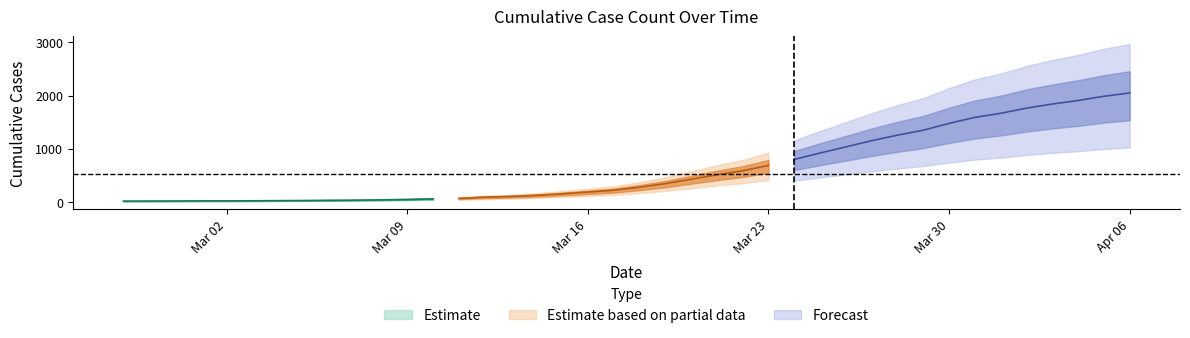

Which category has the lowest value across all series?

2020-02-27